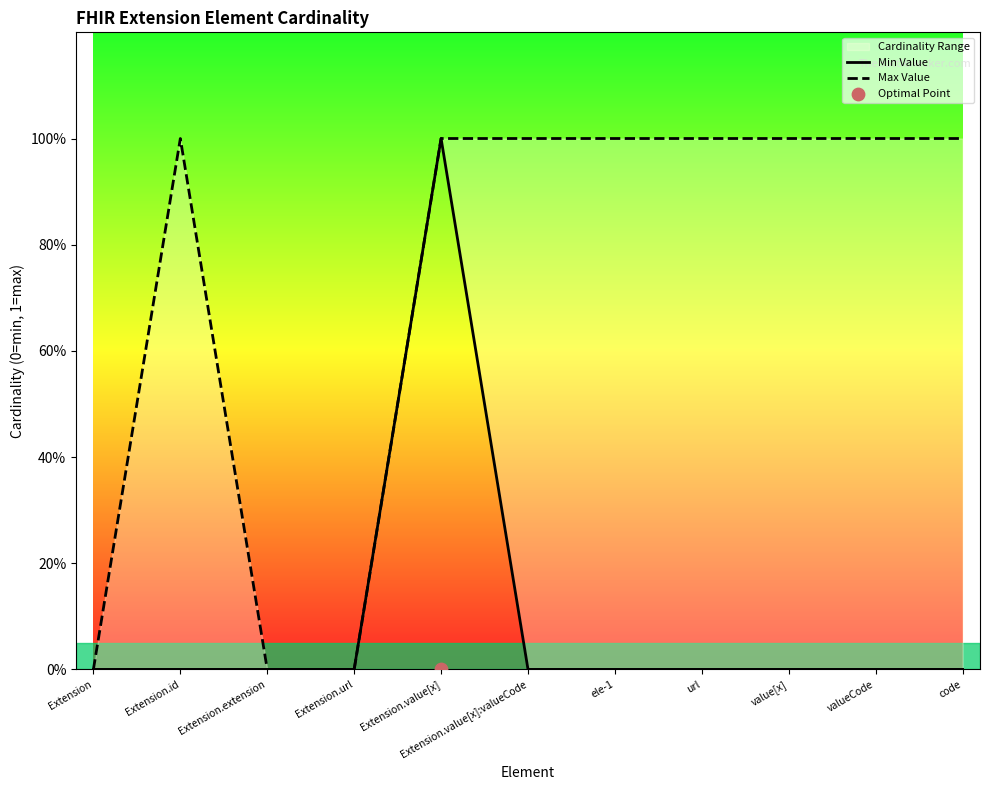

Which series has the largest Y range (max minus min)?

Min Value